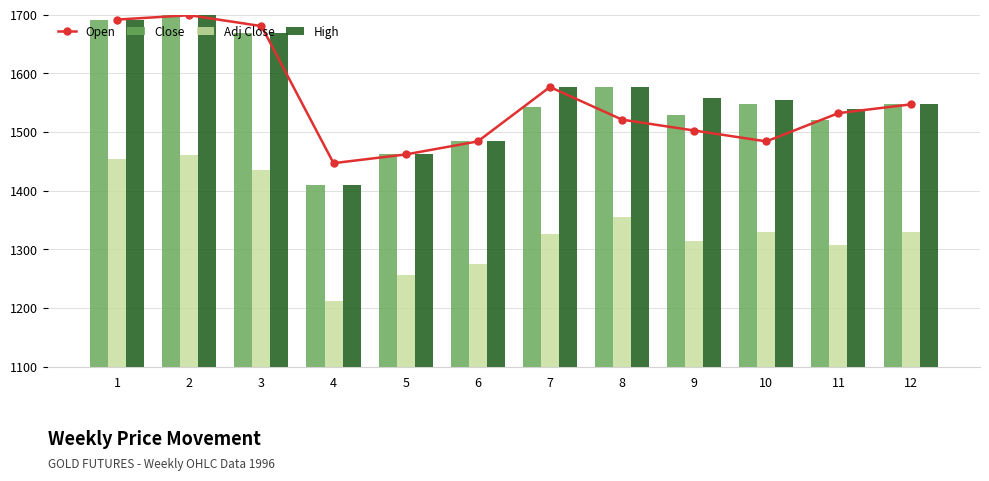

At how many categories does at least one series exceed 1530?

9